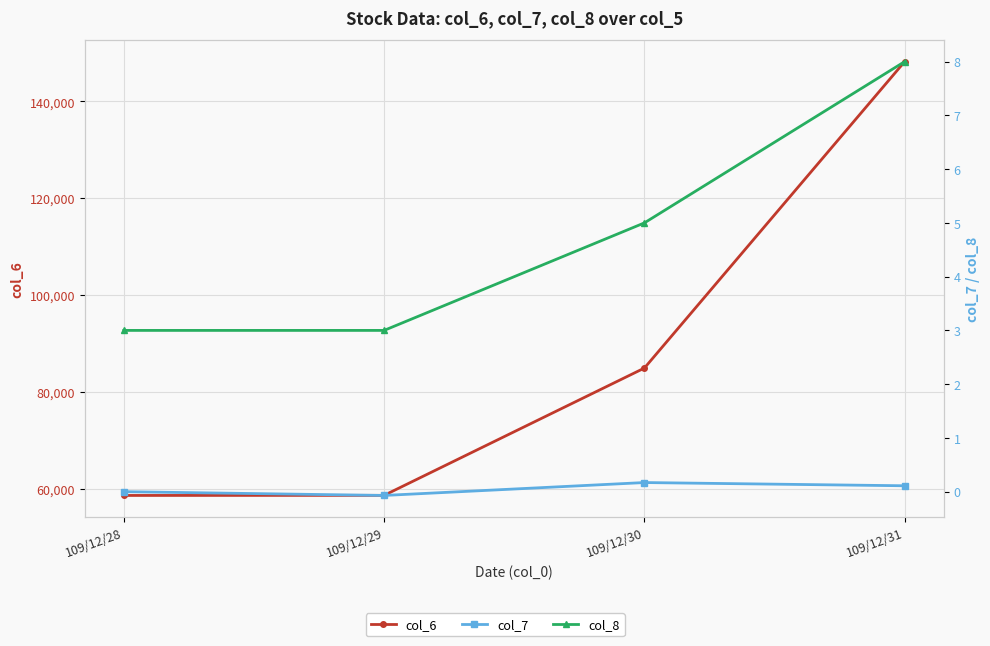

Where does the col_7 series first go above 0?

109/12/30